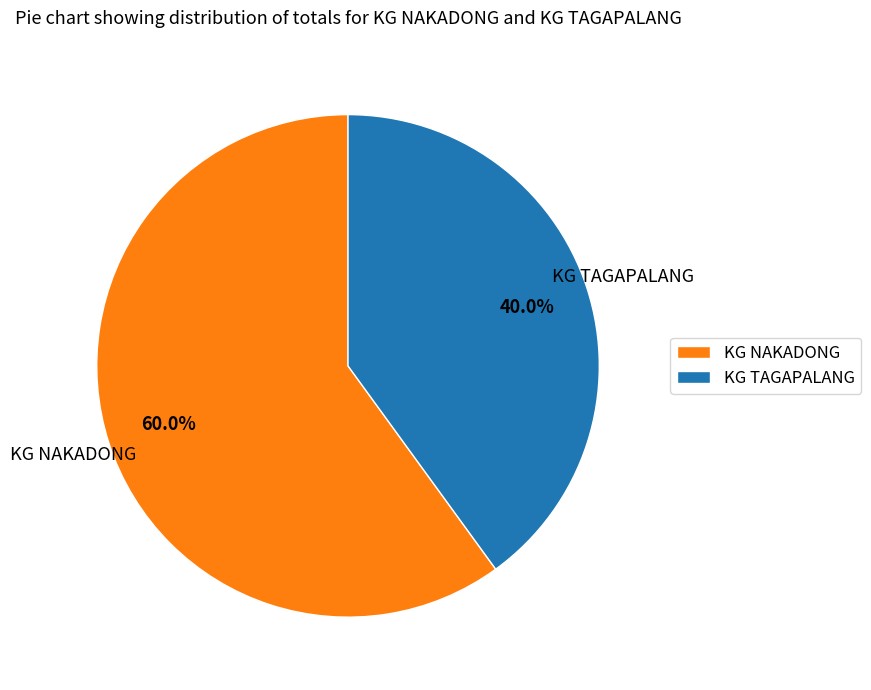

To the nearest percent, what is the average slice percentage?

50%